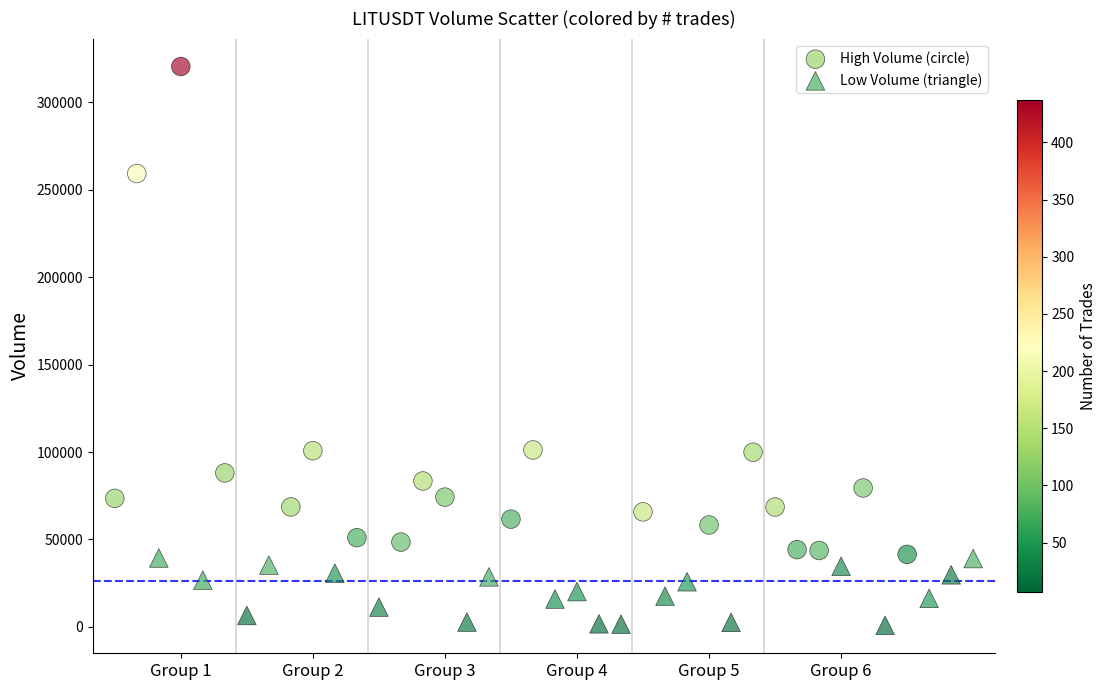

Which series reaches the minimum Y coordinate?

Low Volume (triangle)